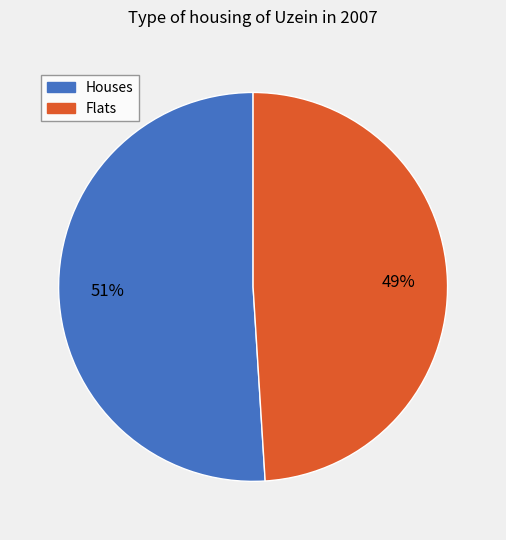

Is there any slice that represents more than half of the pie?

Yes